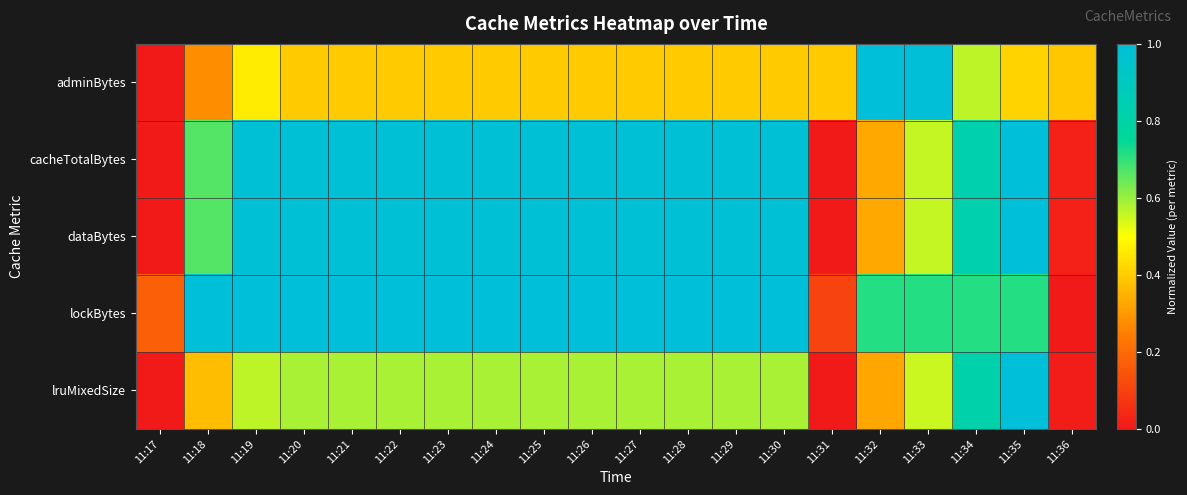

Which label corresponds to the largest value in the chart?

11:32